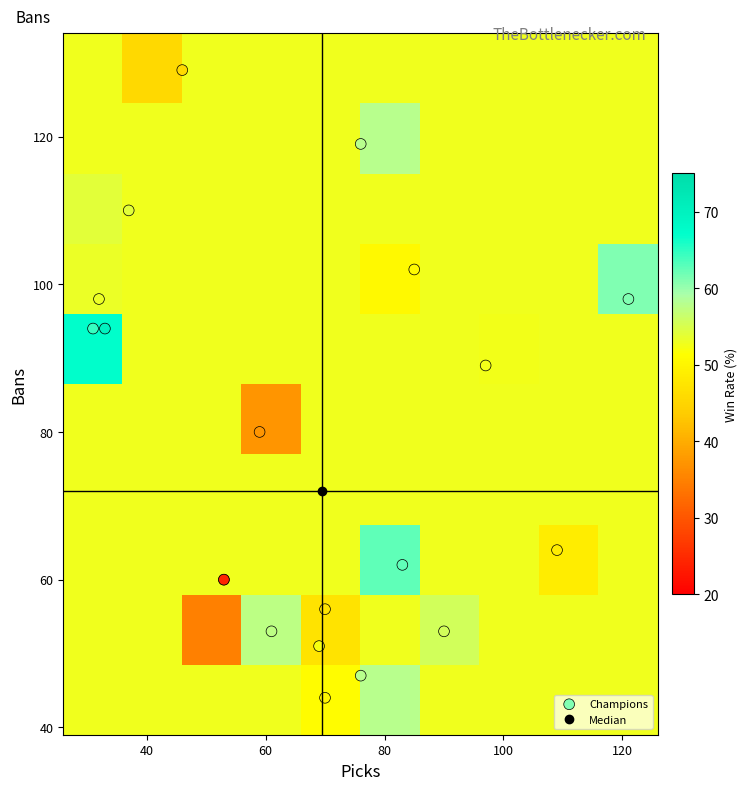

Reading left to right, what are all the values shown in this chart?

Kai'Sa: 98.0	121.0	61.2
Renekton: 119.0	76.0	57.9
Olaf: 102.0	85.0	50.6
Gnar: 89.0	97.0	52.6
Zoe: 129.0	46.0	45.7
Alistar: 64.0	109.0	48.6
Camille: 110.0	37.0	54.1
Gragas: 62.0	83.0	62.7
Orianna: 53.0	90.0	55.6
Samira: 80.0	59.0	37.3
Twisted Fate: 98.0	32.0	53.1
Pantheon: 94.0	33.0	69.7
Udyr: 56.0	70.0	47.1
Nidalee: 94.0	31.0	64.5
Rell: 47.0	76.0	57.9
Lillia: 51.0	69.0	52.2
Leona: 44.0	70.0	50.0
Azir: 53.0	61.0	57.4
Thresh: 60.0	53.0	45.3
Syndra: 60.0	53.0	24.5